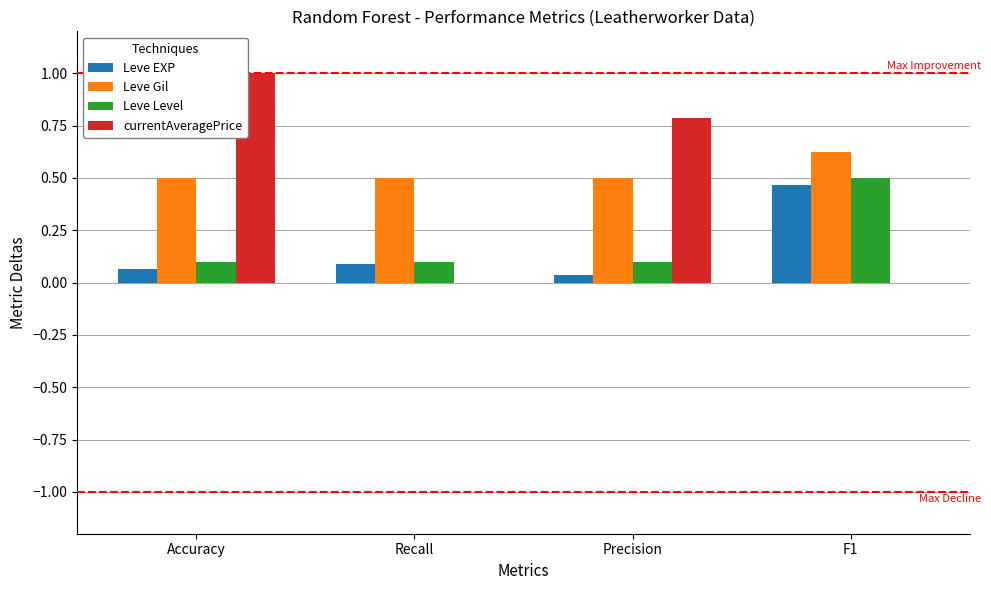

How many groups of bars are there?

4